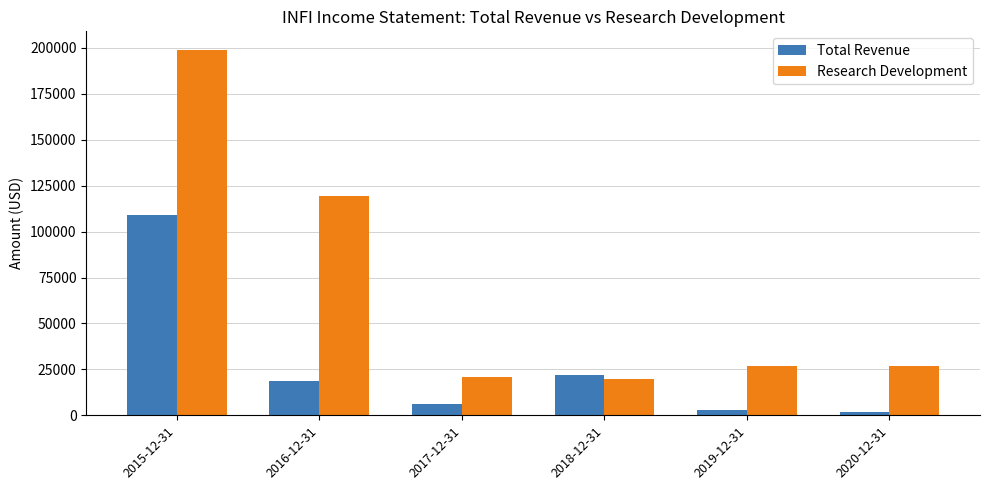

Which label corresponds to the largest value in the chart?

2015-12-31